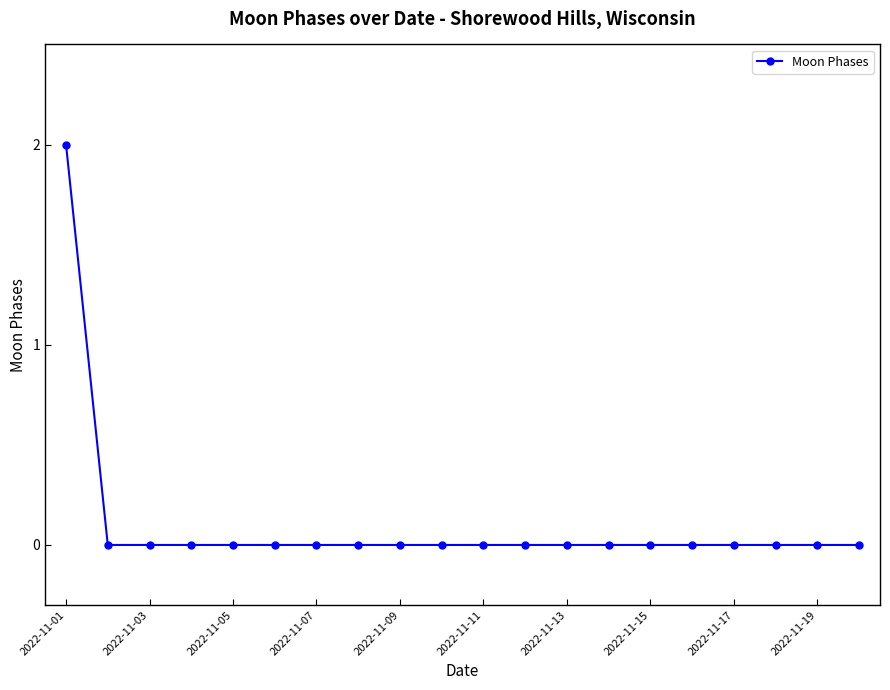

Reading right to left, list all the values displayed in this chart.

0	0	0	0	0	0	0	0	0	0	0	0	0	0	0	0	0	0	0	2